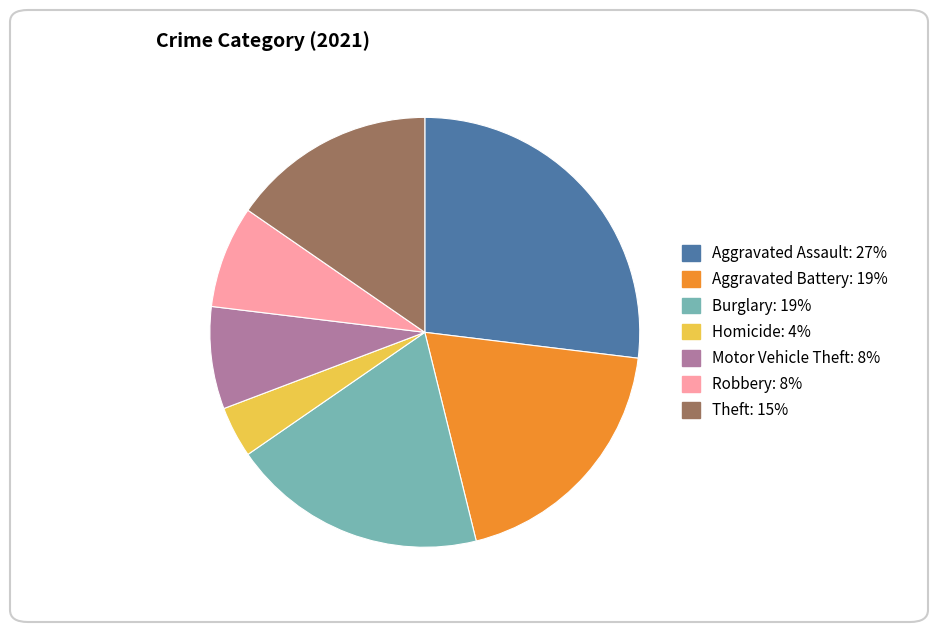

Is there any slice that represents more than half of the pie?

No